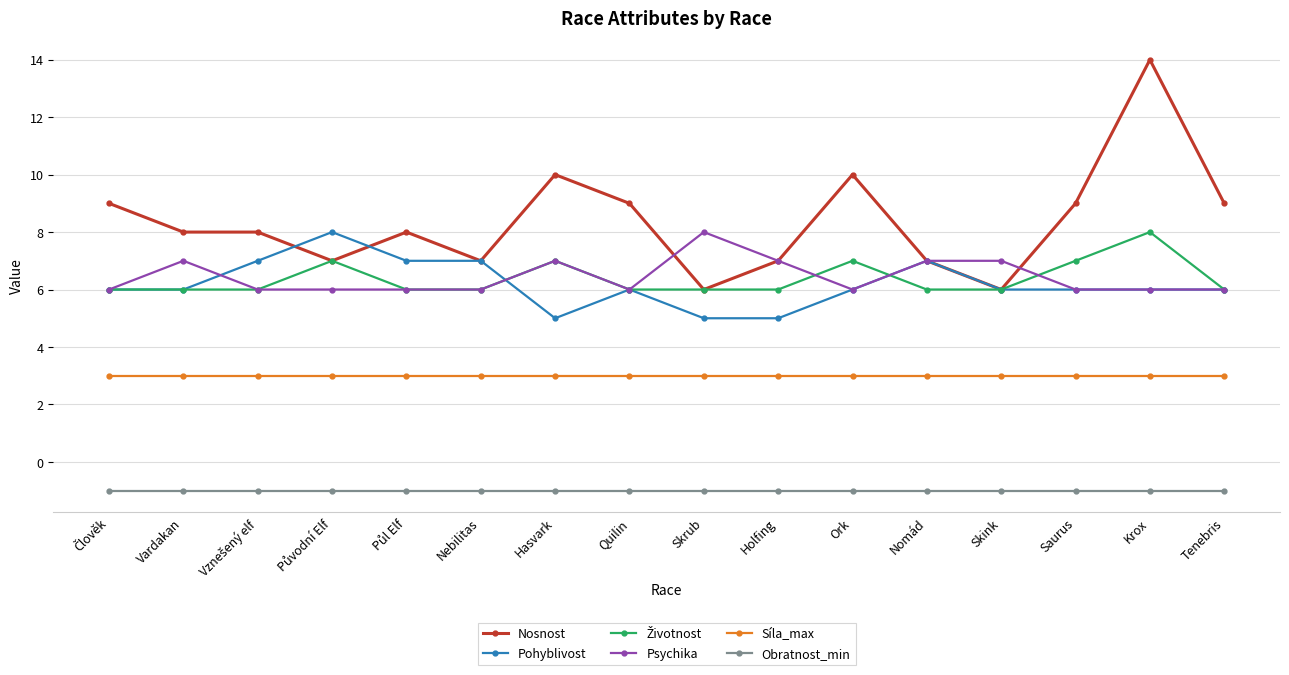

Which series has the largest range (max minus min)?

Nosnost